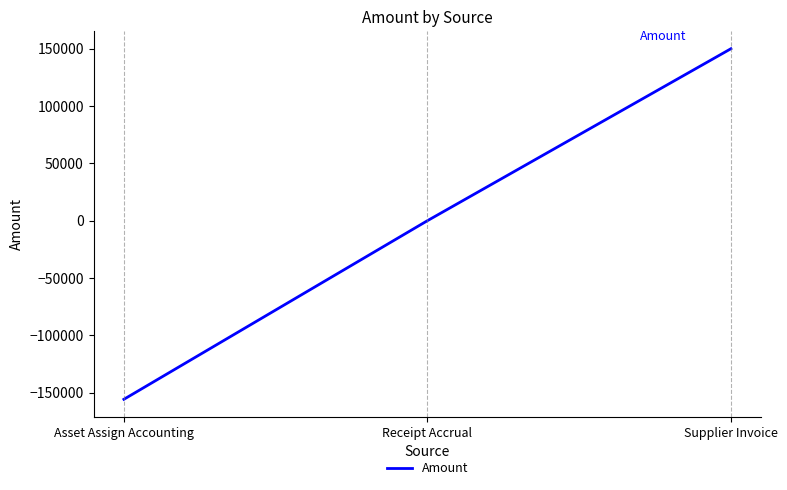

Count the number of categories in the chart.

3